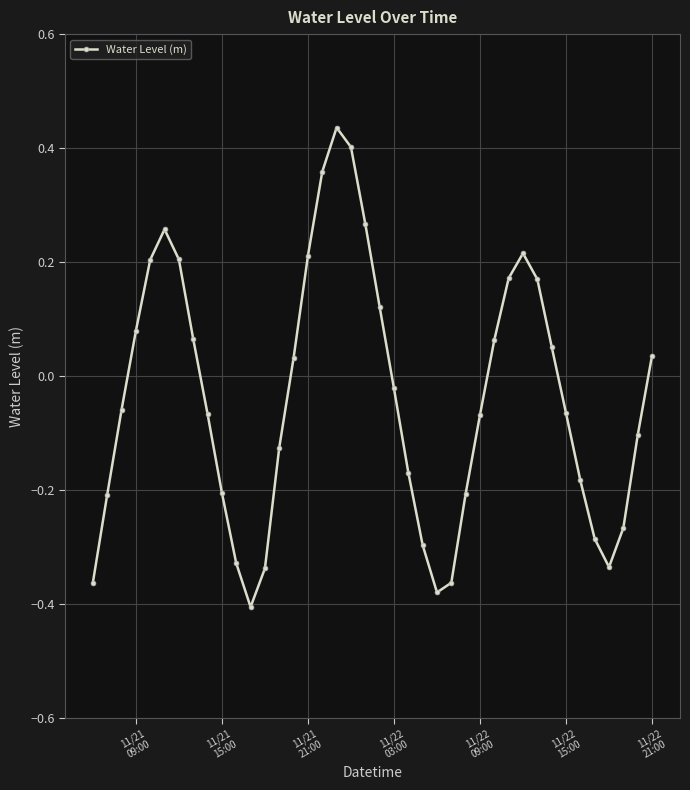

How many values are below 0?

22